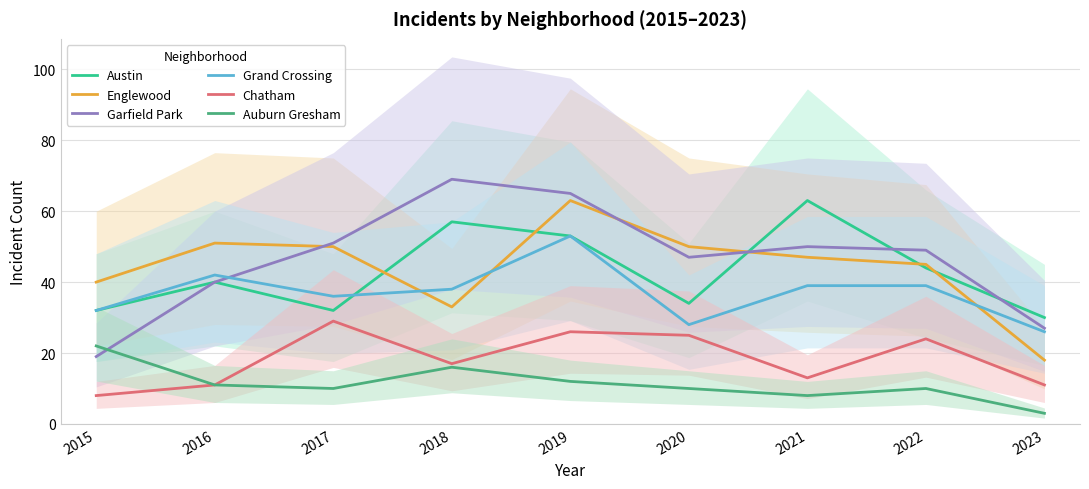

What is the difference between the highest and lowest values at 2019?

53